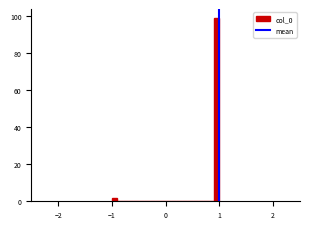

Around what value on the x-axis is the tallest bar? Give the approximate position of its centre, as read against the axis.

1.0